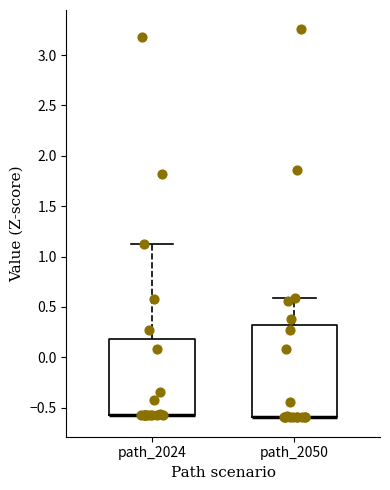

Reading left to right, transcribe this box plot: for each box, give where its median line is, the range the box spans, and where its two whiskers end, as read against the y-axis. The values are not printed on the chart, so give them approximately, as read against the axis.

path_2024: median -0.55 (drawn on the box's lower edge), box -0.55 to 0.20, whiskers -0.55 to 1.15
path_2050: median -0.60 (drawn on the box's lower edge), box -0.60 to 0.30, whiskers -0.60 to 0.60